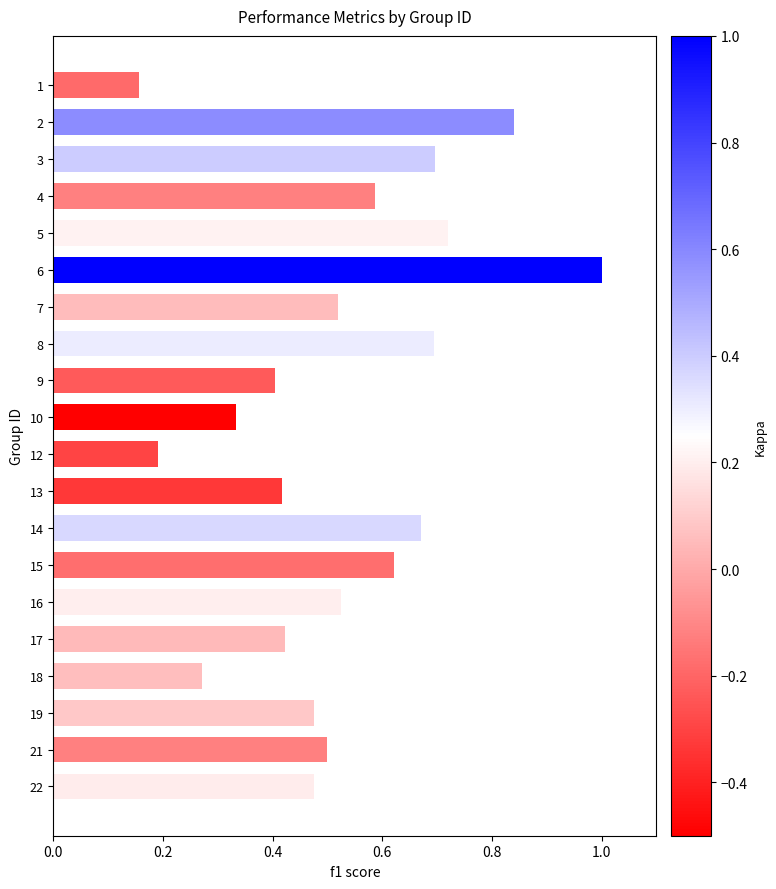

At which category does the chart reach its peak across all series?

6